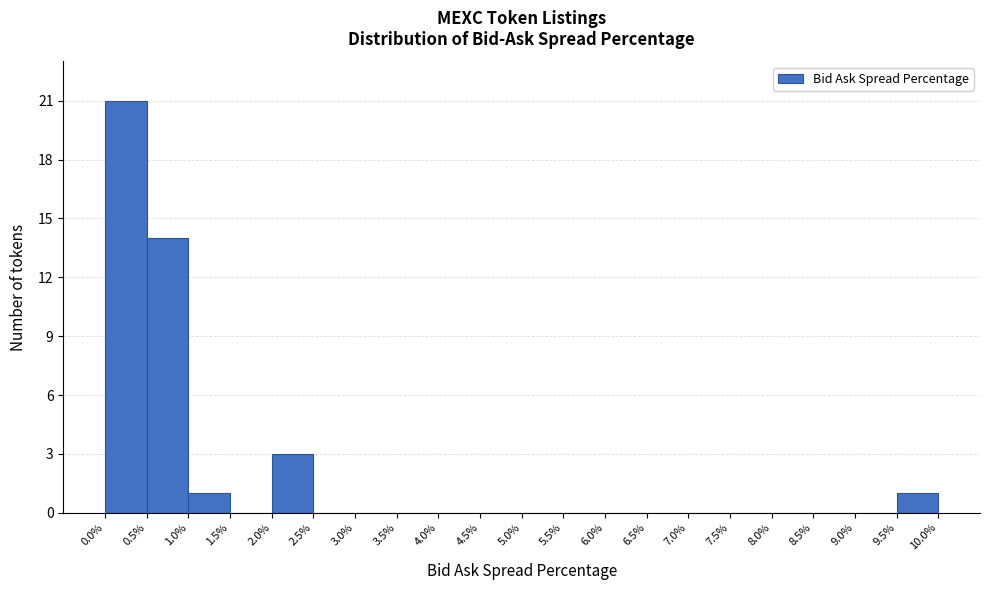

Which range on the x-axis has the tallest bar?

0.0% to 0.5%